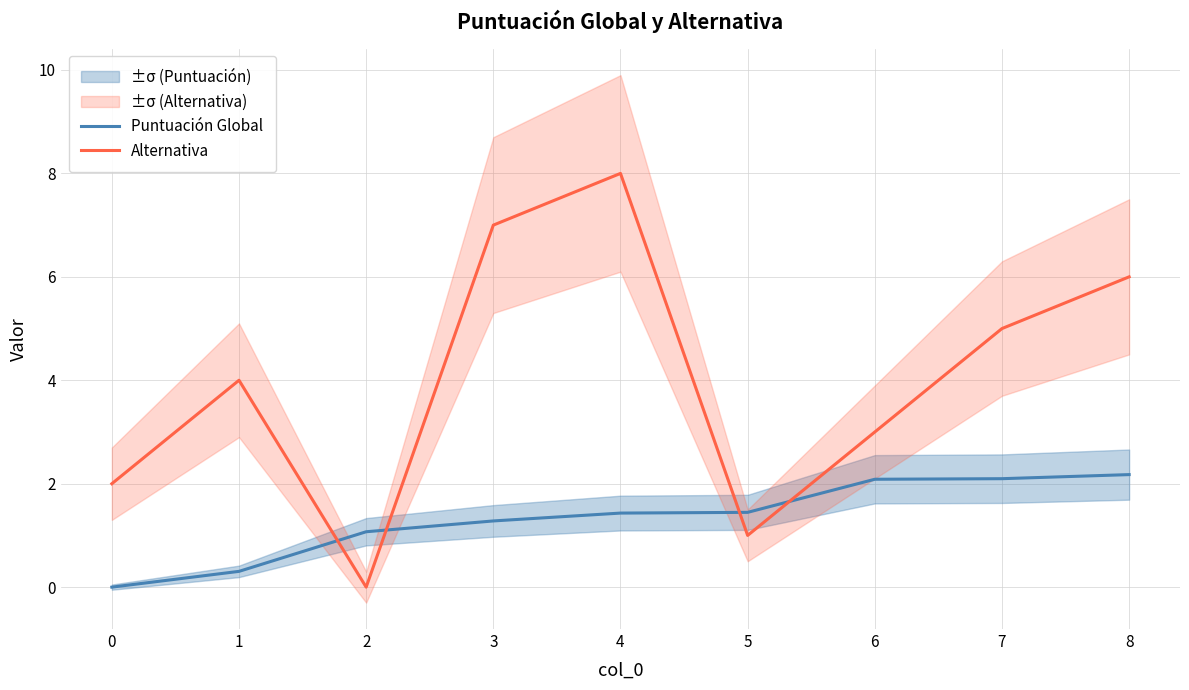

Rank the series by their average value, from lowest to highest.

Puntuación Global, Alternativa